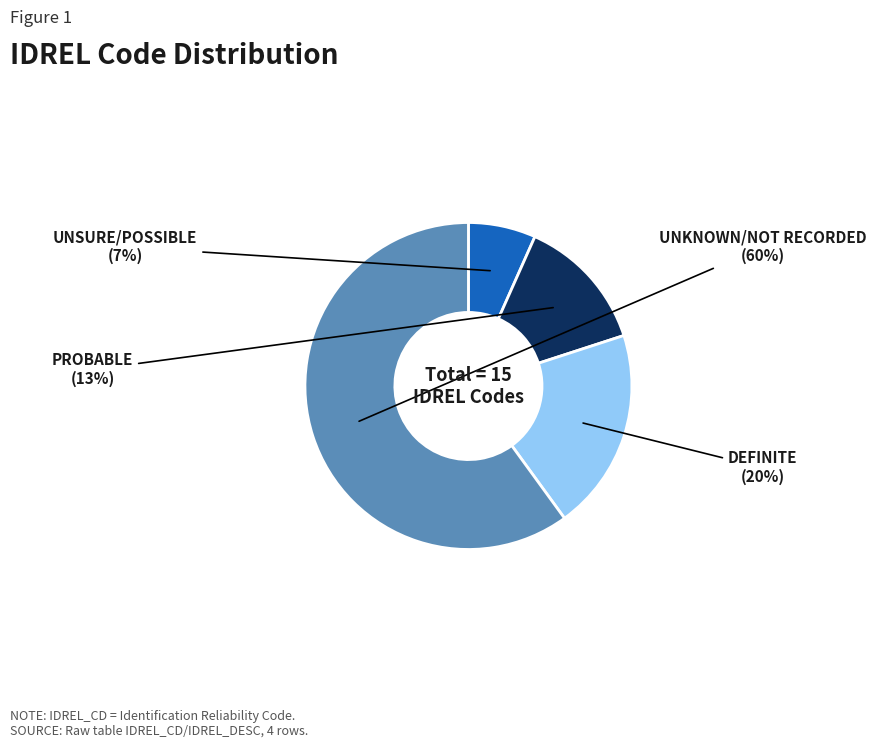

What is the smallest slice in the pie chart?

UNSURE/POSSIBLE